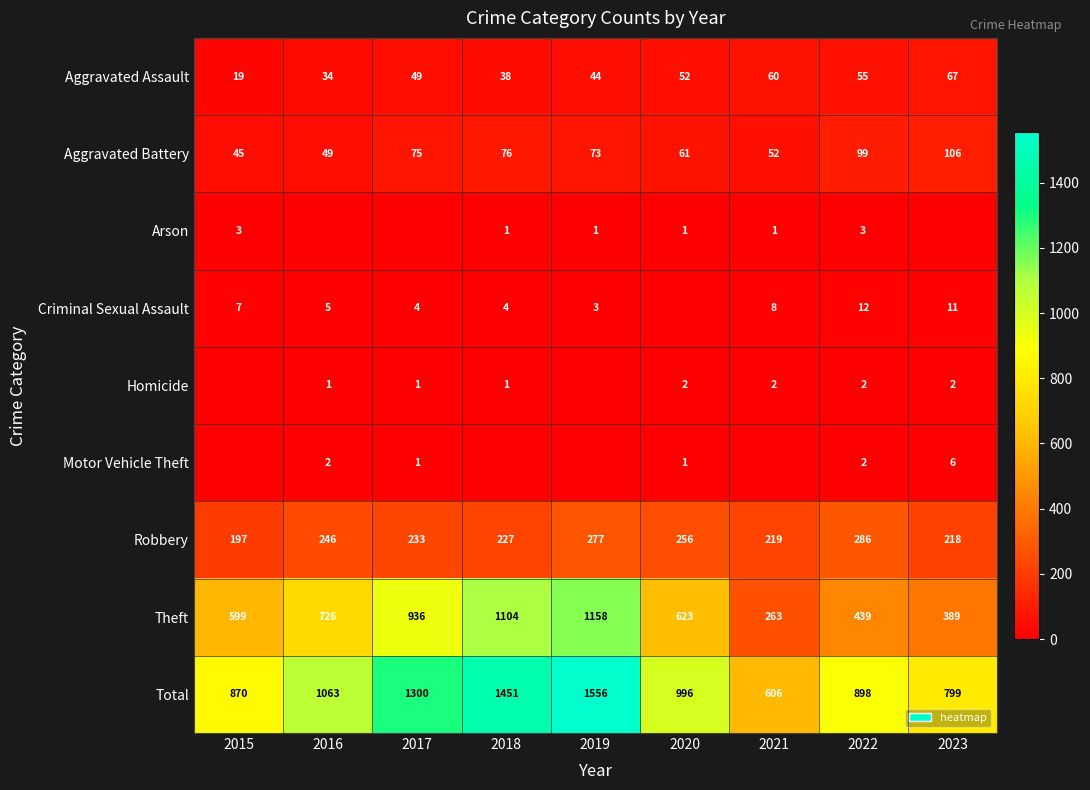

List the labels in order of Robbery value, largest first.

2022, 2019, 2020, 2016, 2017, 2018, 2021, 2023, 2015